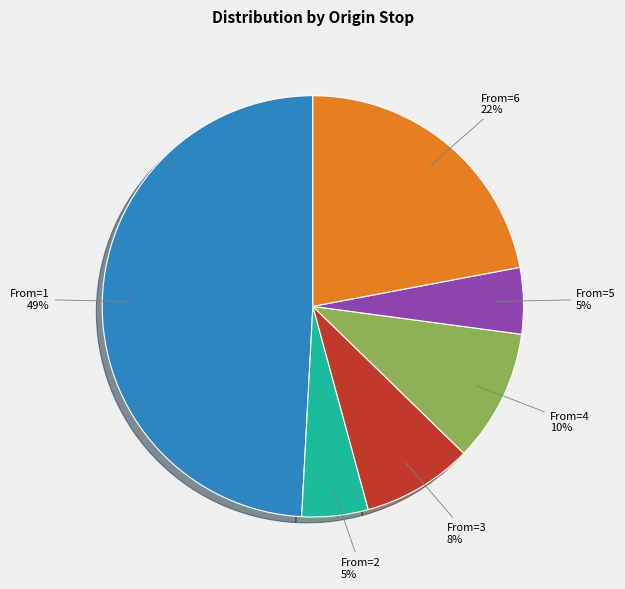

To the nearest percent, what is the average slice percentage?

17%